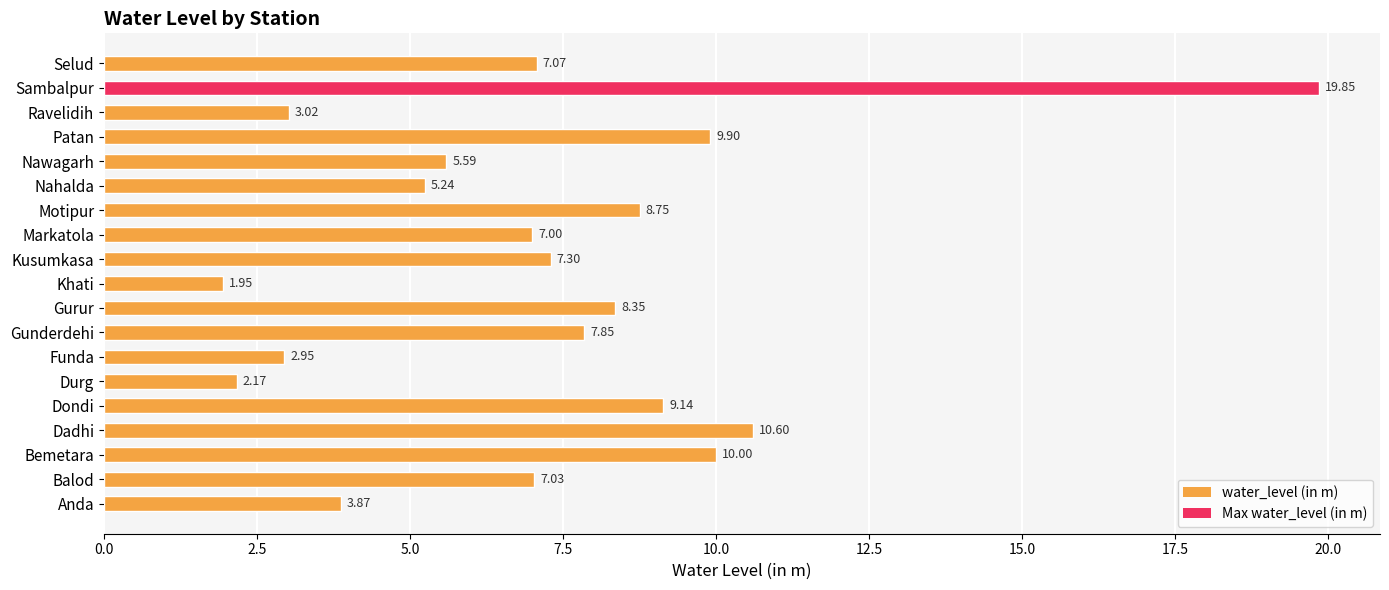

How many values are below 7?

7